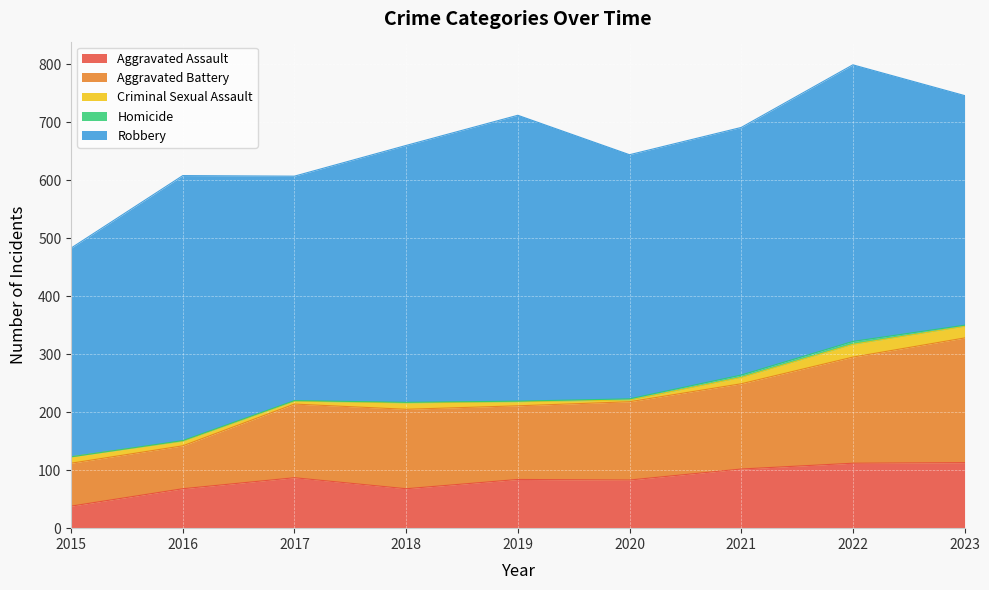

Reading left to right, what are all the values shown in this chart?

Aggravated Assault: 2015=38	2016=68	2017=87	2018=68	2019=84	2020=83	2021=102	2022=112	2023=113
Aggravated Battery: 2015=74	2016=74	2017=127	2018=137	2019=127	2020=135	2021=147	2022=183	2023=215
Criminal Sexual Assault: 2015=11	2016=8	2017=5	2018=11	2019=7	2020=3	2021=11	2022=22	2023=20
Homicide: 2015=0	2016=1	2017=1	2018=1	2019=1	2020=2	2021=4	2022=5	2023=2
Robbery: 2015=360	2016=457	2017=387	2018=443	2019=493	2020=421	2021=427	2022=477	2023=396